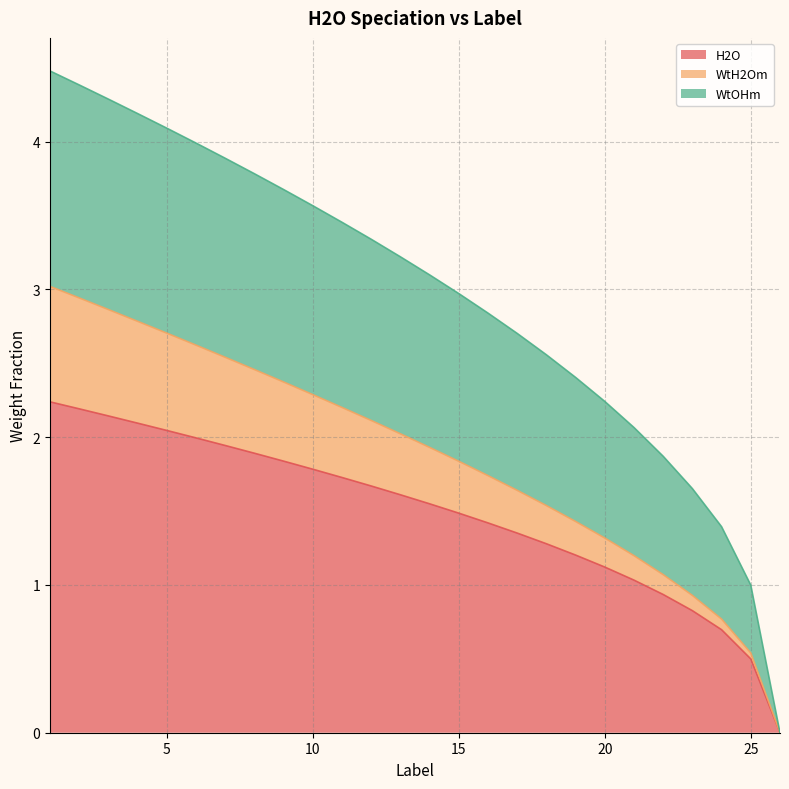

Is it true that H2O equals 0.5 at 25?

True